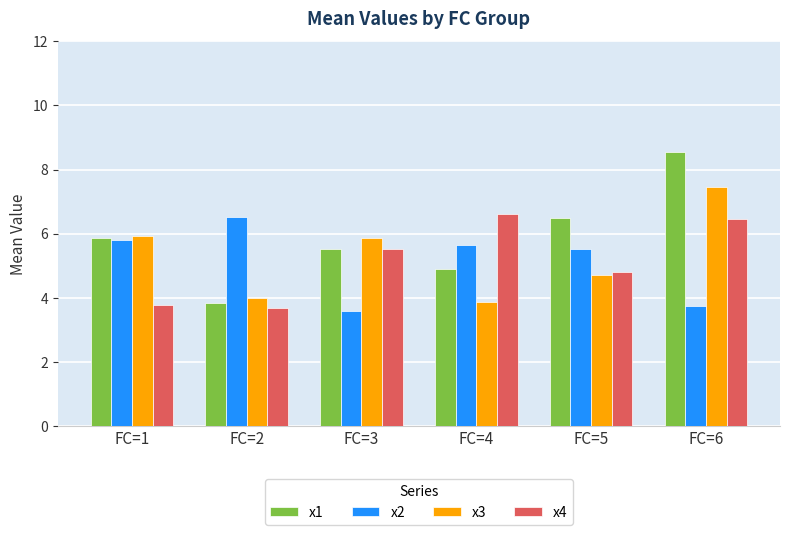

Are the bars grouped side by side (vs. stacked)?

Yes